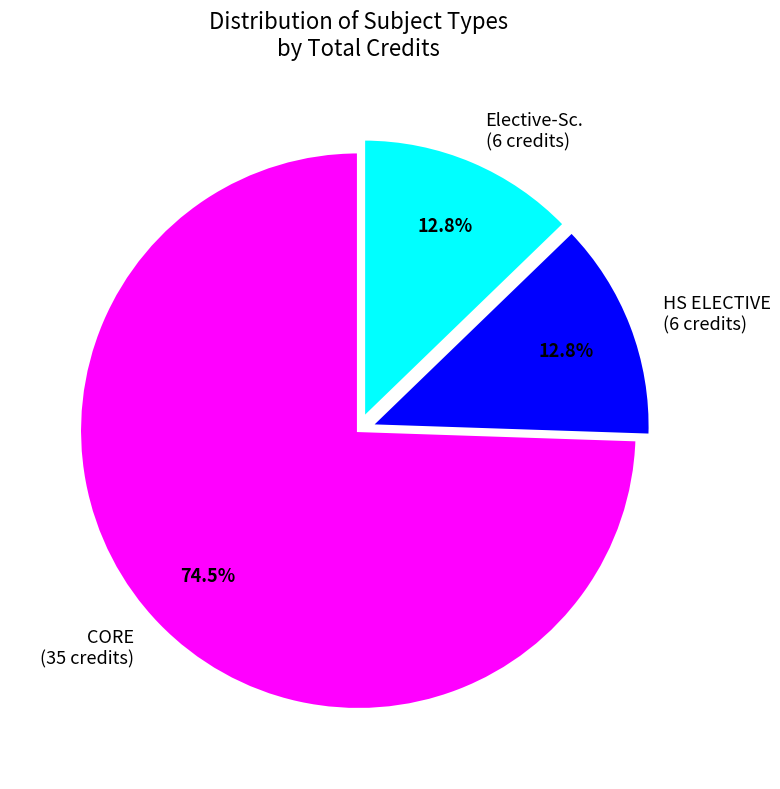

Between HS ELECTIVE and CORE, which is larger?

CORE